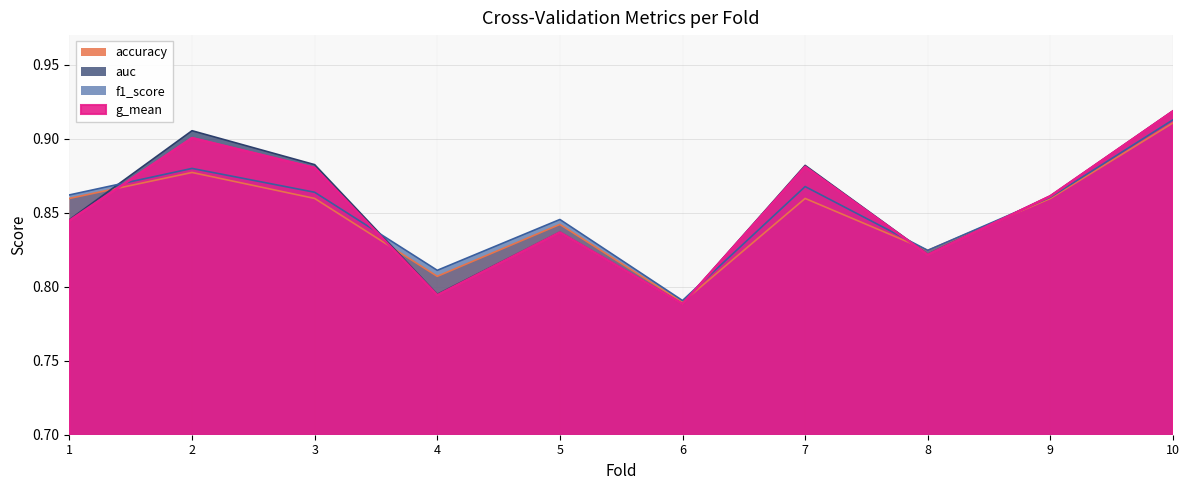

At how many categories does at least one series exceed 0?

10